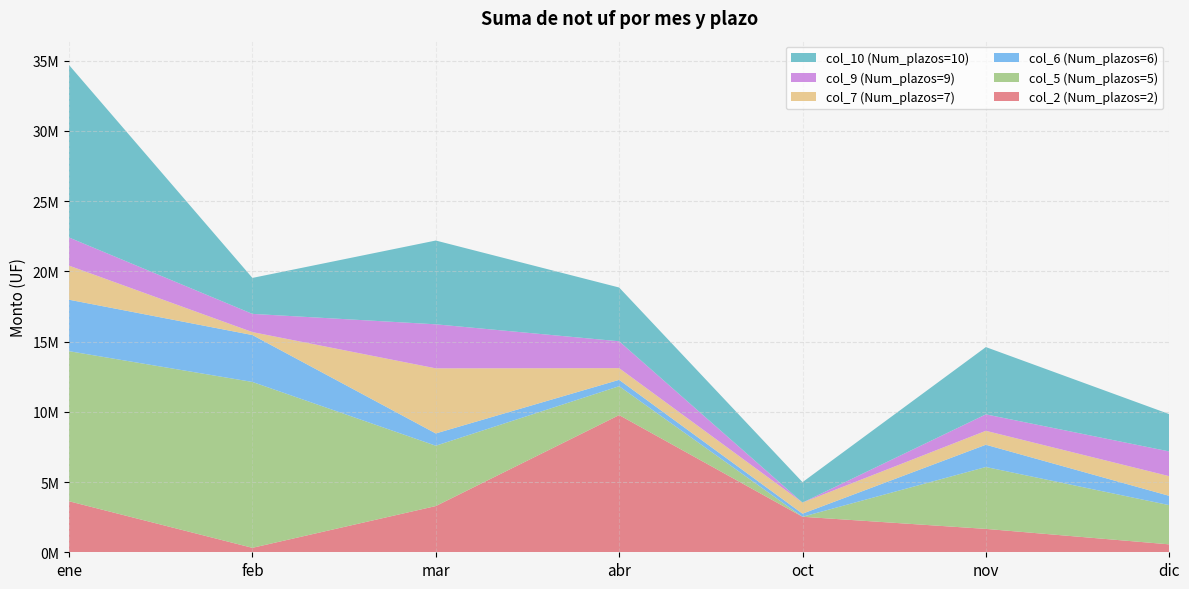

Reading left to right, extract all data points from this chart.

col_2 (Num_plazos=2): ene=3633000	feb=317000	mar=3291000	abr=9769000	oct=2529000	nov=1665000	dic=564000
col_5 (Num_plazos=5): ene=10687000	feb=11812000	mar=4297000	abr=2057000	oct=0	nov=4407000	dic=2792000
col_6 (Num_plazos=6): ene=3664000	feb=3340000	mar=874000	abr=453000	oct=220000	nov=1585000	dic=662000
col_7 (Num_plazos=7): ene=2428000	feb=210000	mar=4635000	abr=832000	oct=790000	nov=993000	dic=1400000
col_9 (Num_plazos=9): ene=2003000	feb=1297000	mar=3136000	abr=1914000	oct=0	nov=1171000	dic=1763000
col_10 (Num_plazos=10): ene=12280000	feb=2560000	mar=5965000	abr=3828000	oct=1454000	nov=4790000	dic=2657000